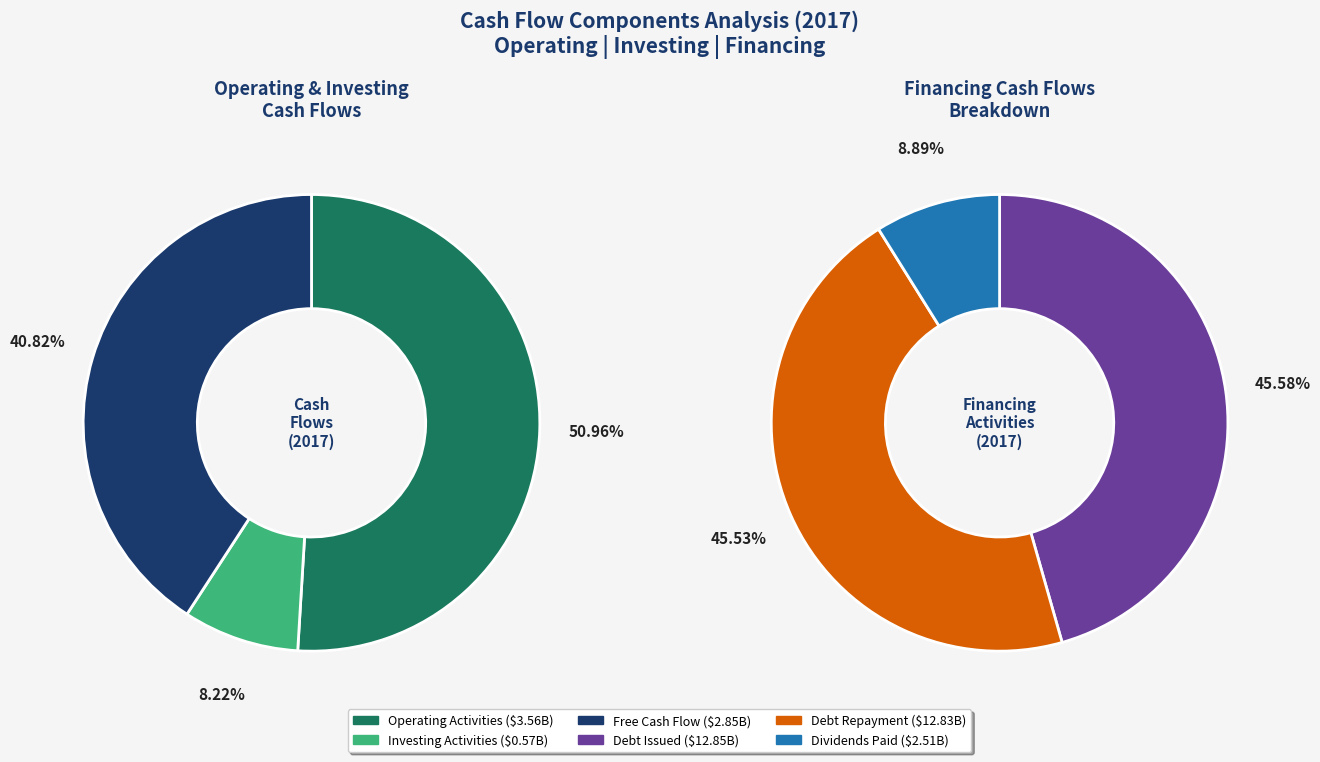

True or false: Debt repayment accounts for 25% of the total.

False